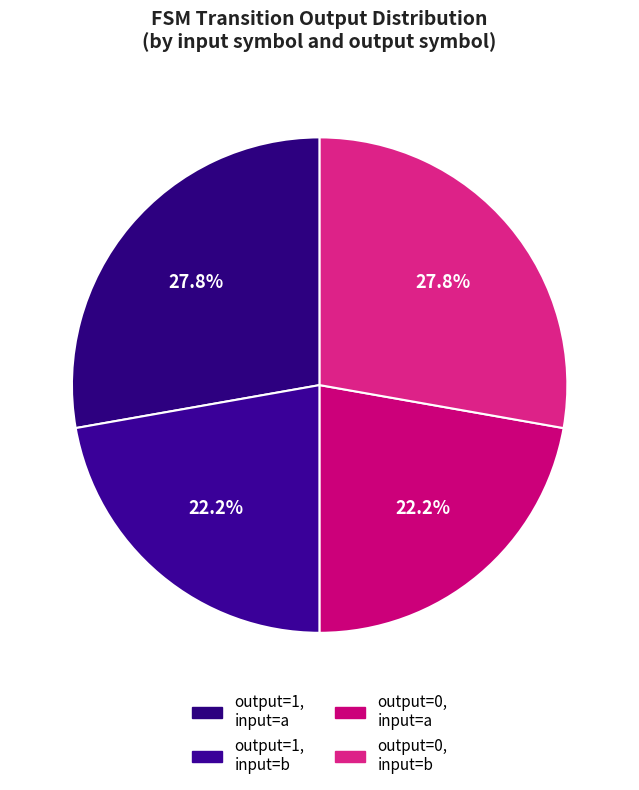

How many slices are in this pie chart?

4